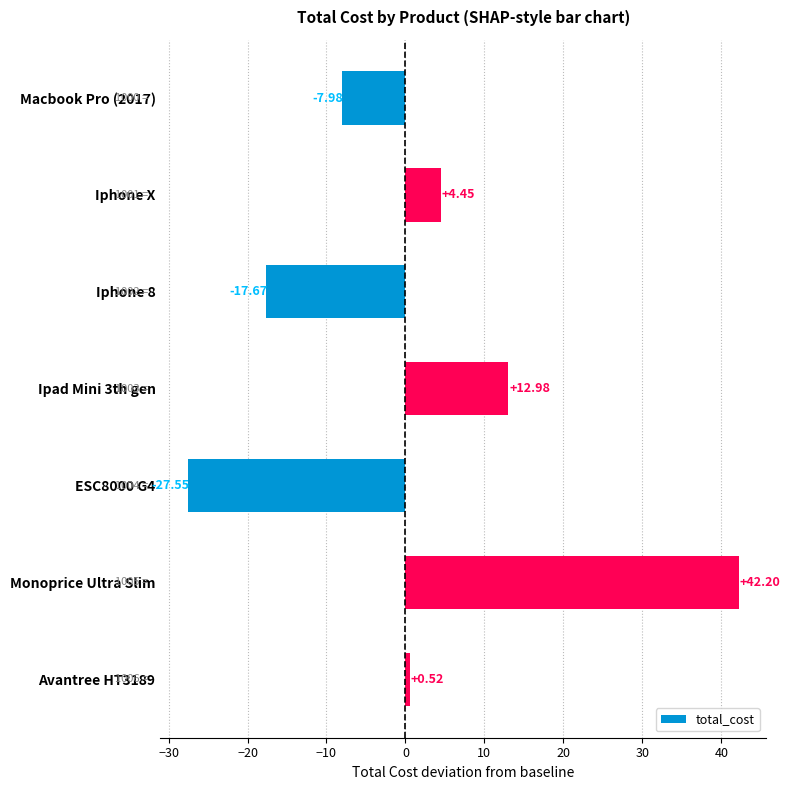

Does the chart contain any negative values?

Yes